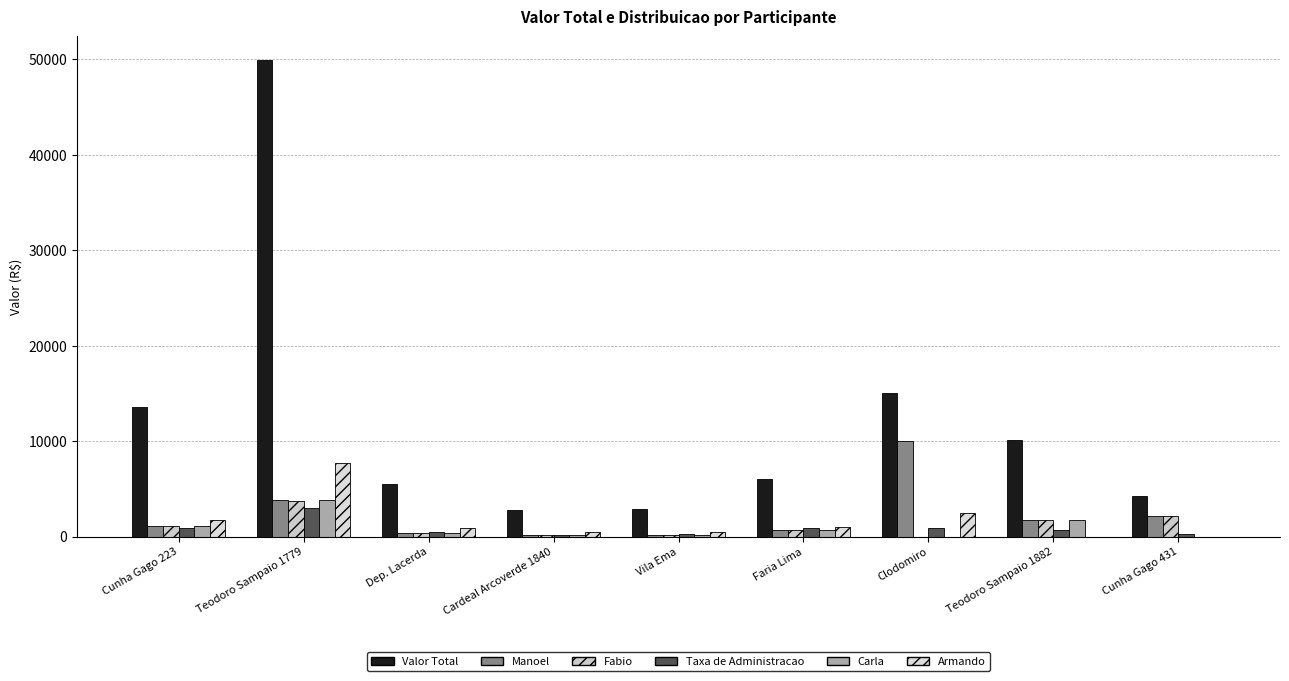

Which series has the largest range (max minus min)?

Valor Total